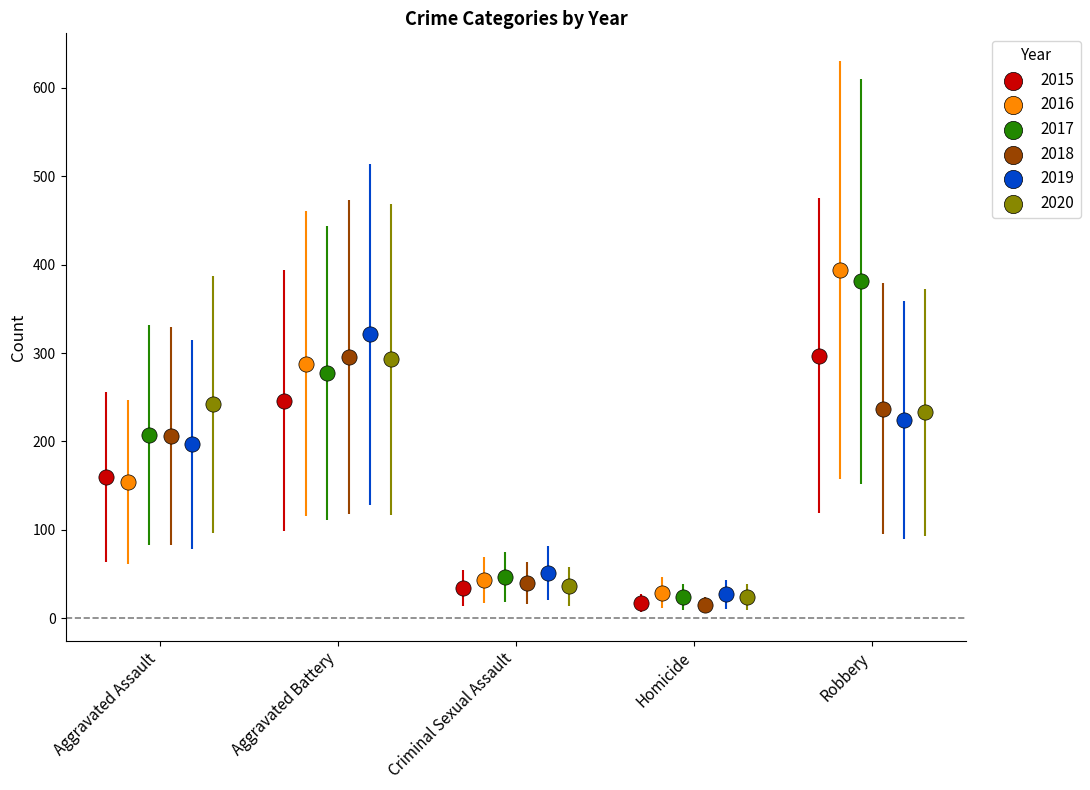

Which series contains the highest Y value?

2016